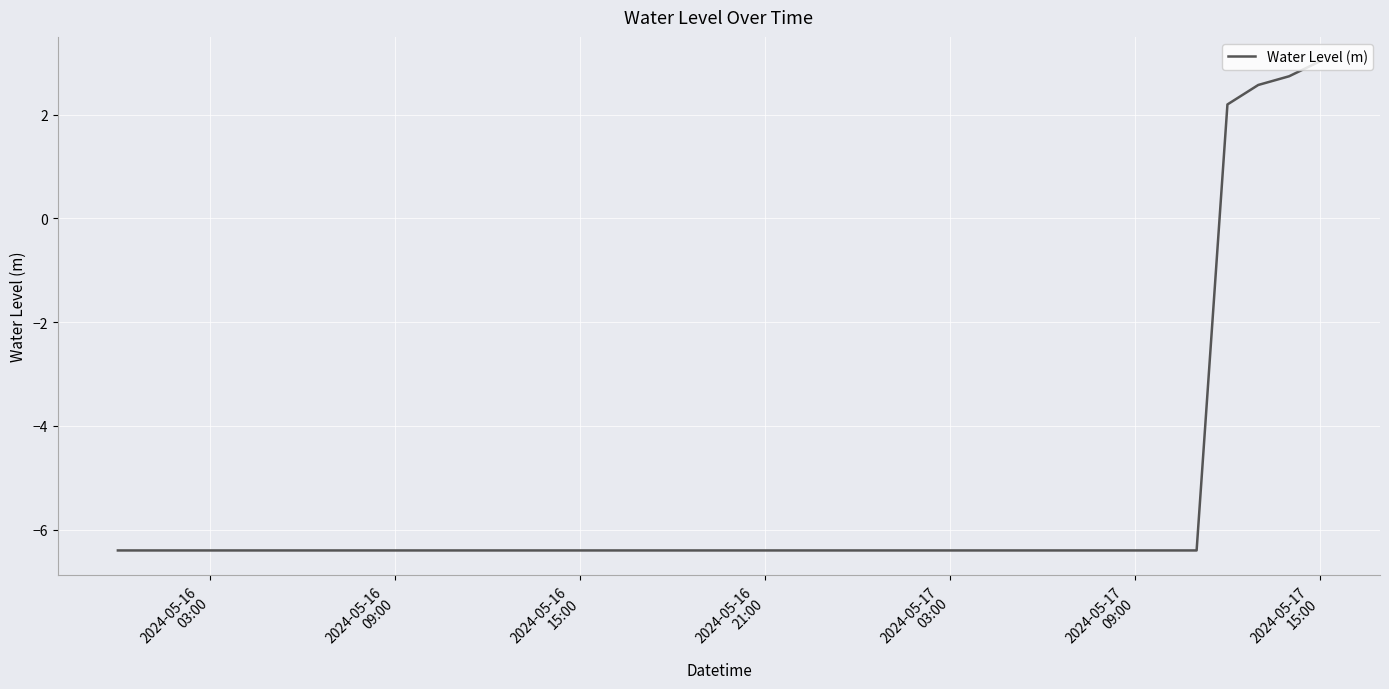

What is the difference between the maximum and minimum values?

9.4